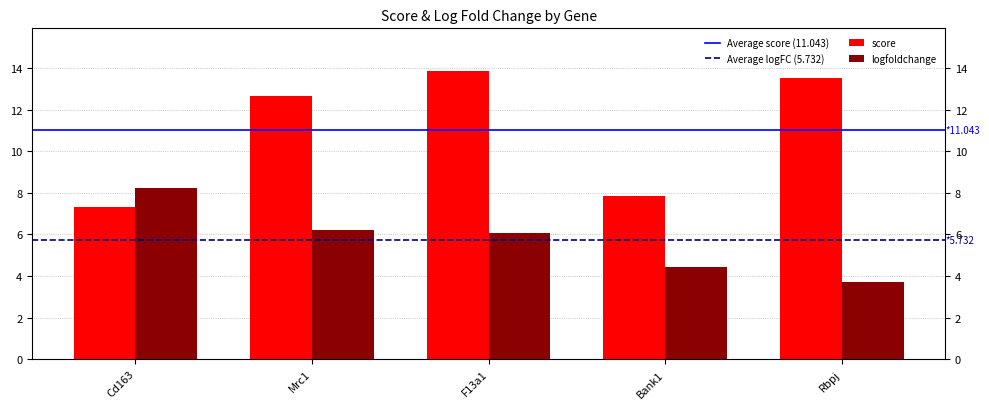

Which series has the largest range (max minus min)?

score